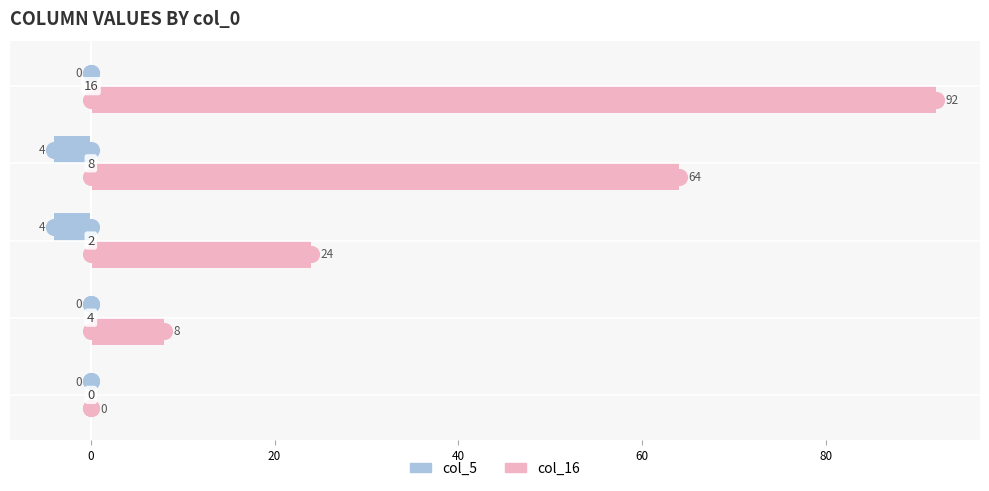

Which series has the largest total across all categories?

col_16